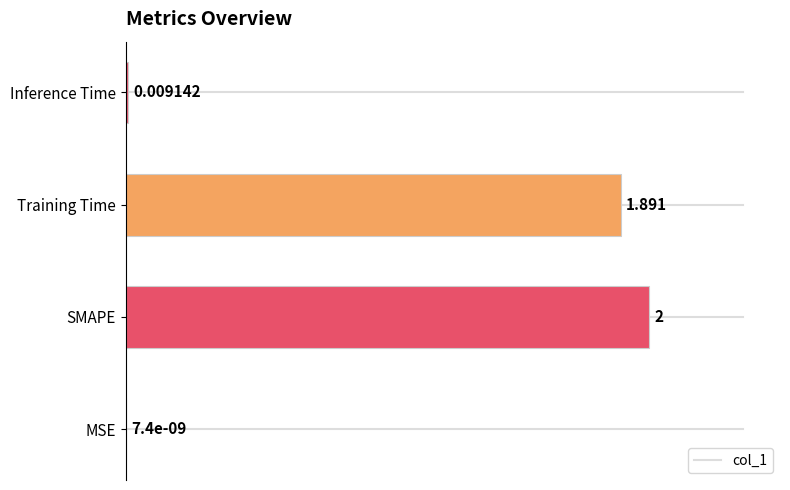

Where is the data nearest to the value 1?

Training Time